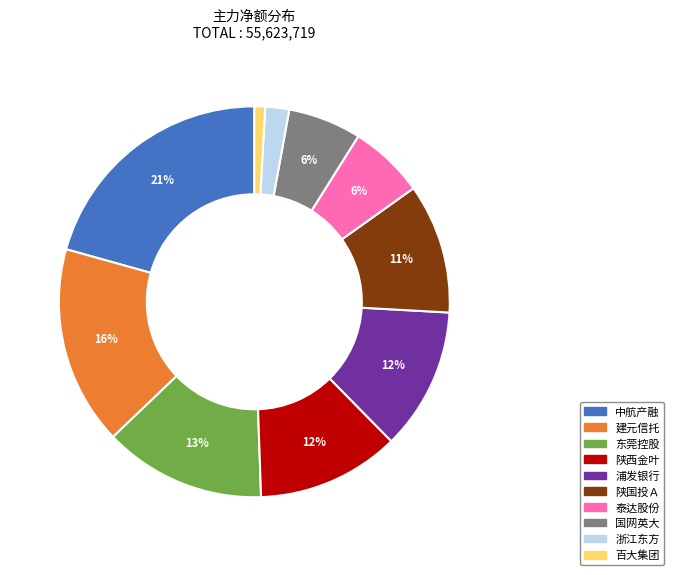

To the nearest percent, what is the difference between the largest and smallest slice percentages?

20%